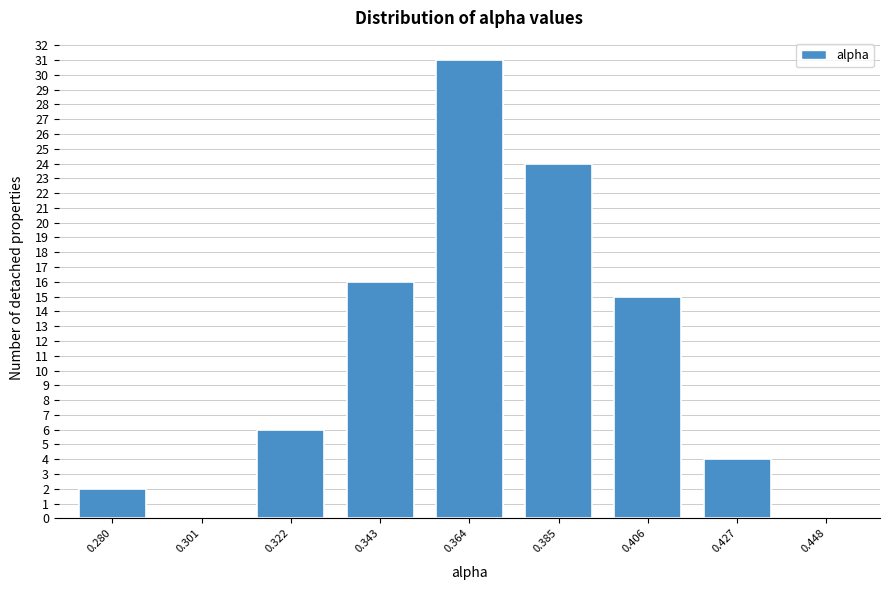

Reading left to right, transcribe all the data shown in this chart.

0.280=2	0.301=0	0.322=6	0.343=16	0.364=31	0.385=24	0.406=15	0.427=4	0.448=0